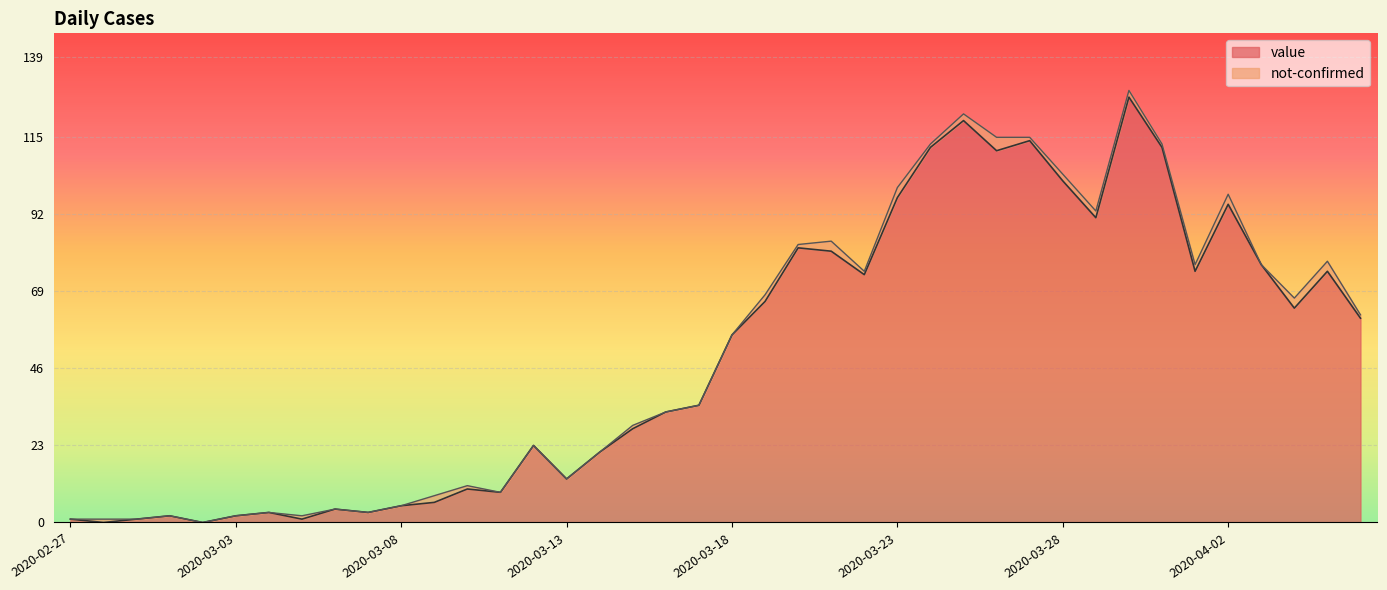

Rank the categories by value from highest to lowest.

2020-03-30, 2020-03-25, 2020-03-27, 2020-03-24, 2020-03-31, 2020-03-26, 2020-03-28, 2020-03-23, 2020-04-02, 2020-03-29, 2020-03-20, 2020-03-21, 2020-04-03, 2020-04-01, 2020-04-05, 2020-03-22, 2020-03-19, 2020-04-04, 2020-04-06, 2020-03-18, 2020-03-17, 2020-03-16, 2020-03-15, 2020-03-12, 2020-03-14, 2020-03-13, 2020-03-10, 2020-03-11, 2020-03-09, 2020-03-08, 2020-03-06, 2020-03-04, 2020-03-07, 2020-03-01, 2020-03-03, 2020-02-27, 2020-02-29, 2020-03-05, 2020-02-28, 2020-03-02